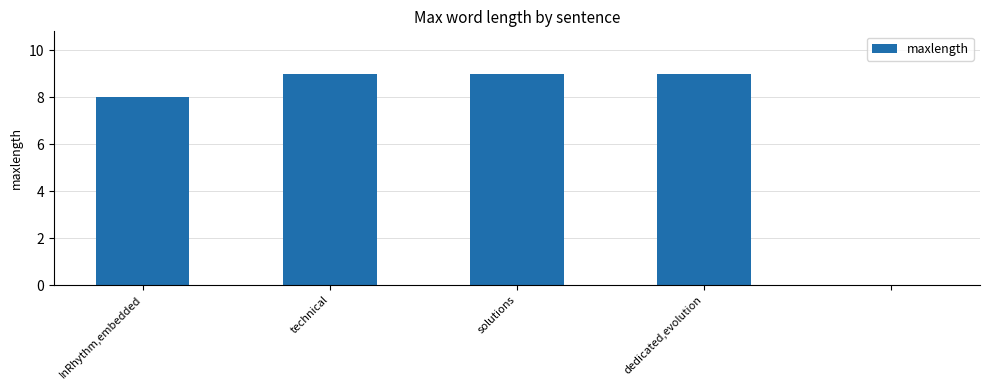

What is the average value?

7